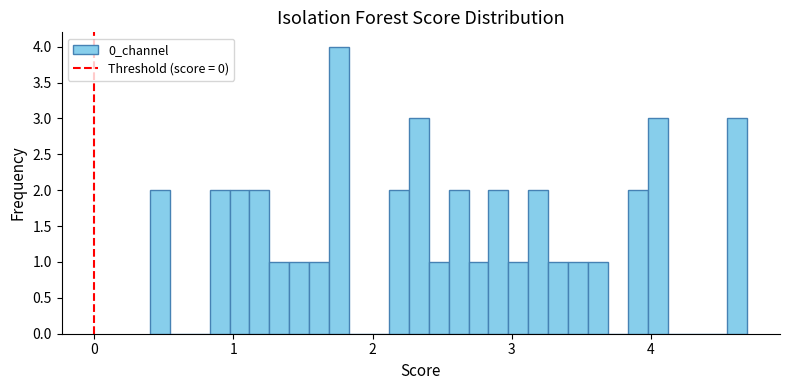

Around what value on the x-axis is the tallest bar? Give the approximate position of its centre, as read against the axis.

1.8